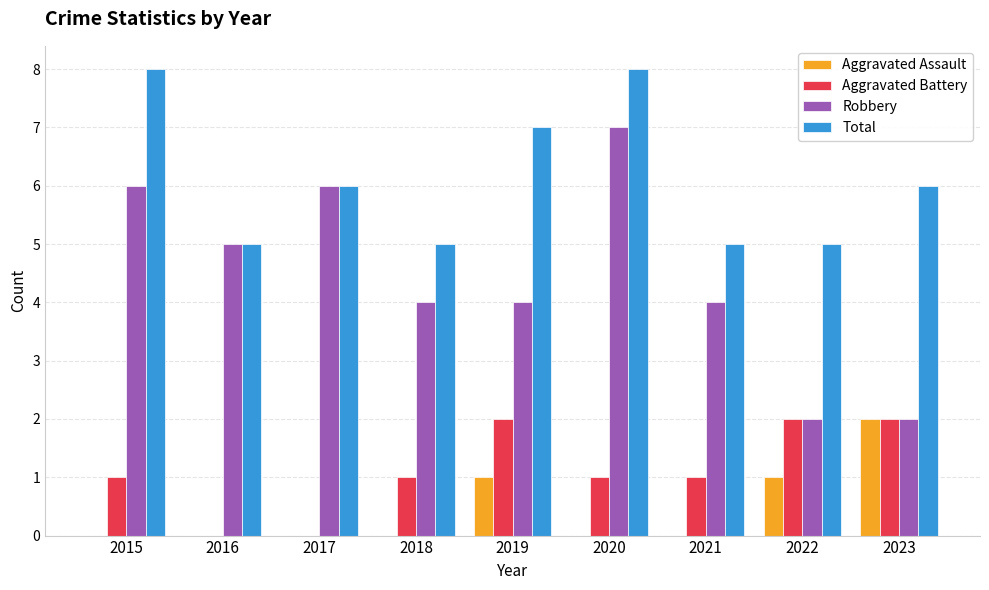

What is the maximum value for Total?

8